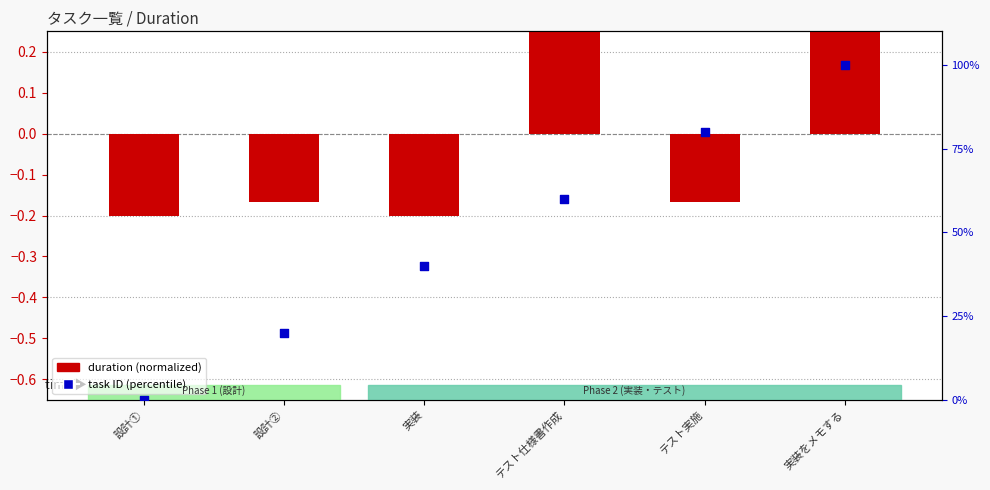

Which series has the largest total across all categories?

task ID (percentile)